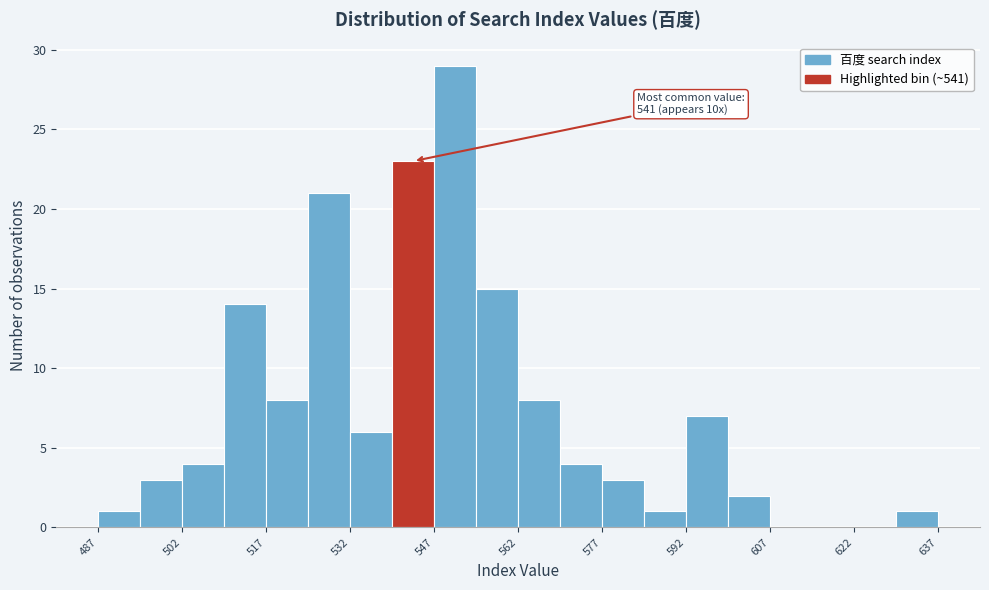

Read against the x-axis, roughly where is the centre of the tallest bar?

550